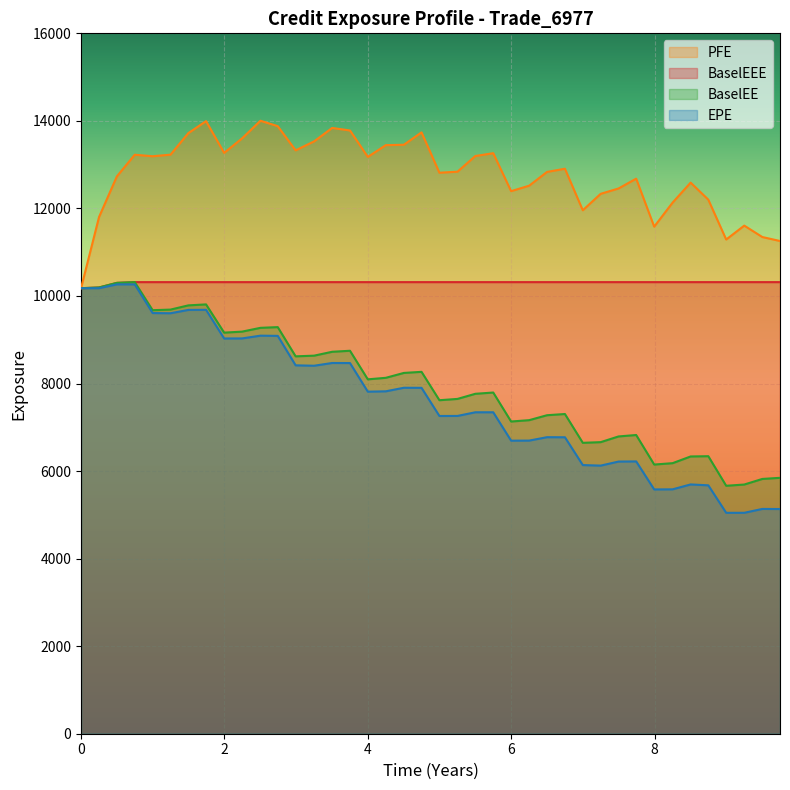

Which series has the largest range (max minus min)?

EPE